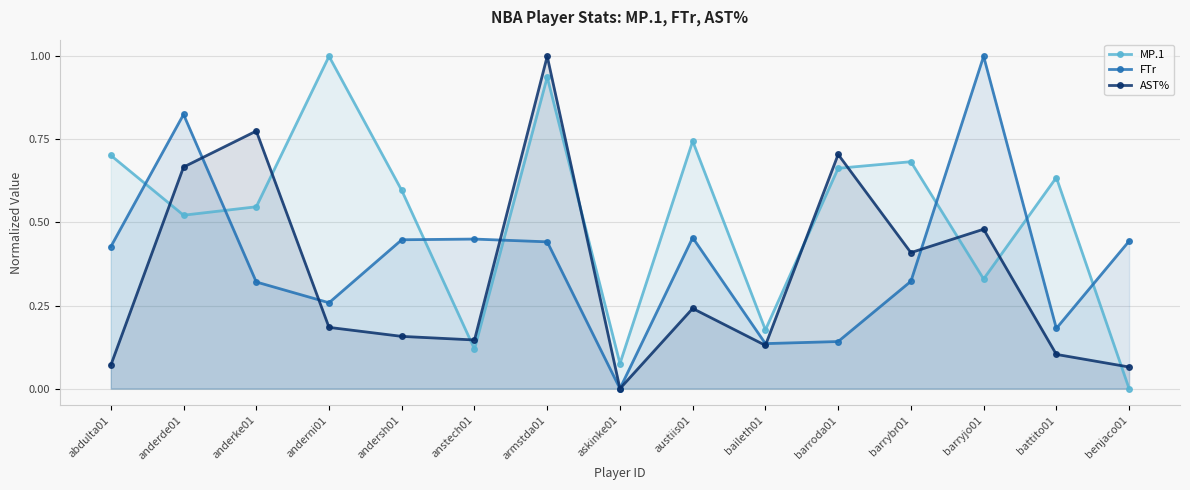

At which category does the chart reach its minimum across all series?

benjaco01